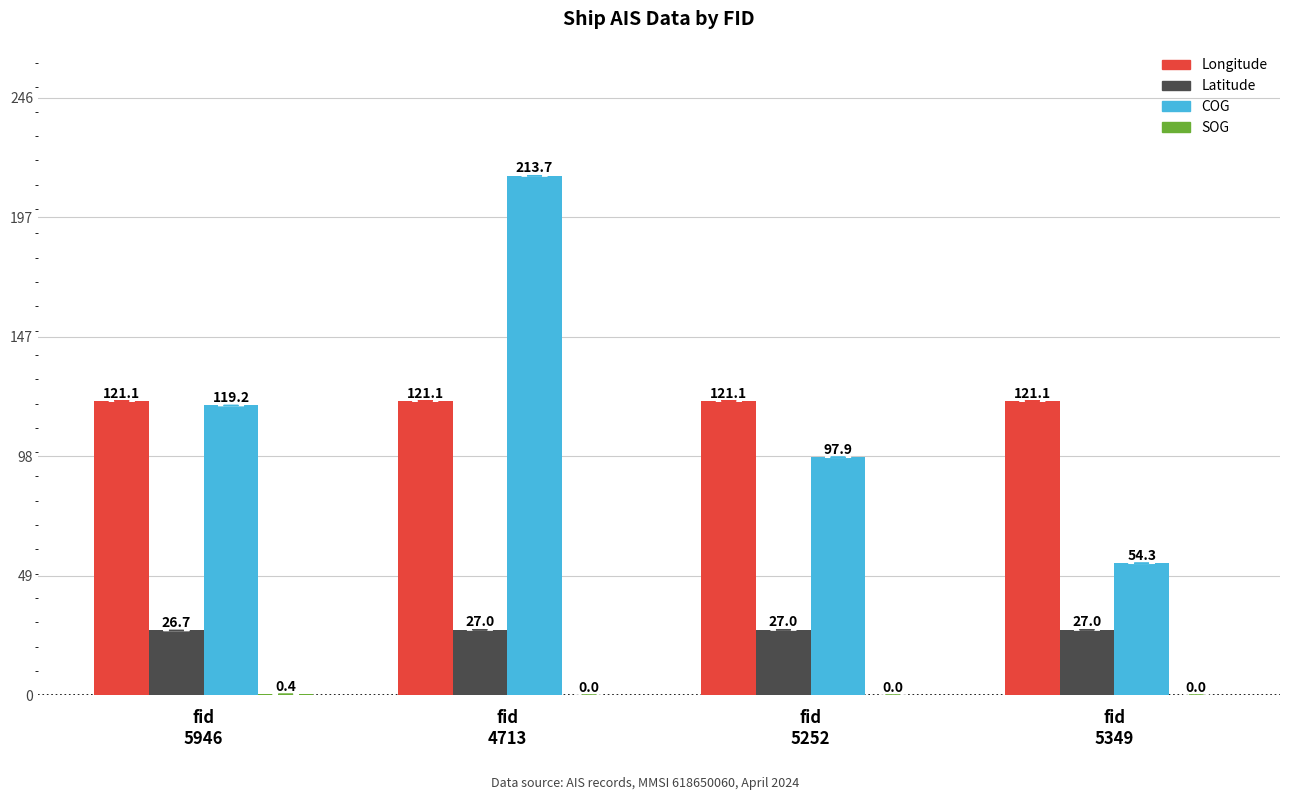

Where is COG nearest to the value 134?

fid
5946